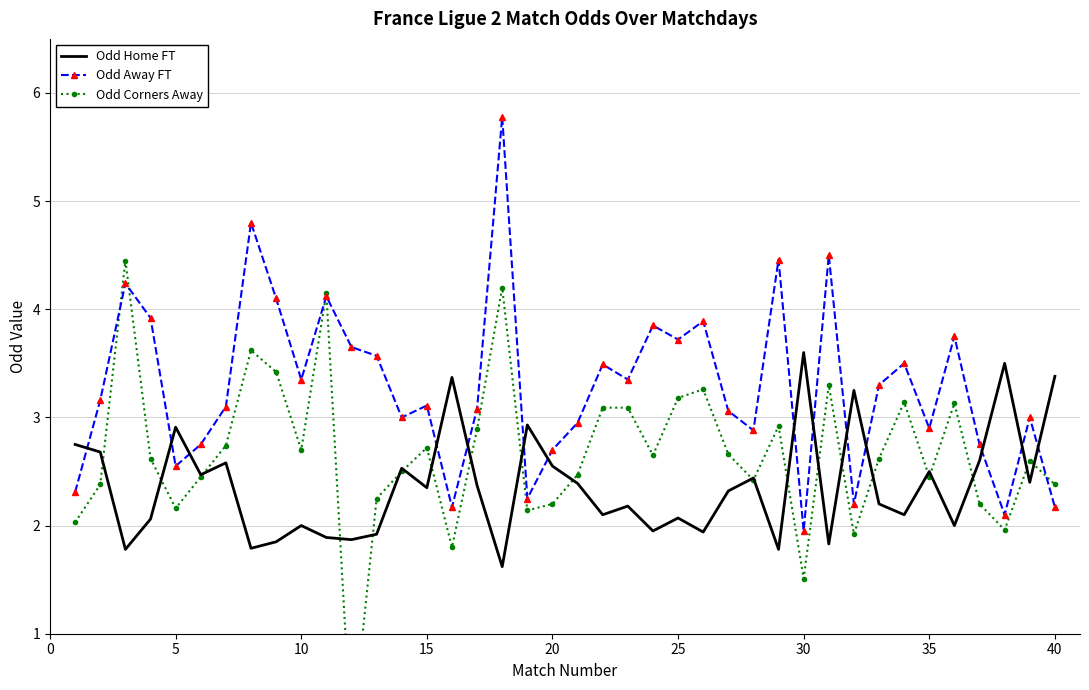

Which series ends up on top after the final intersection of Odd Corners Away and Odd Away FT?

Odd Corners Away